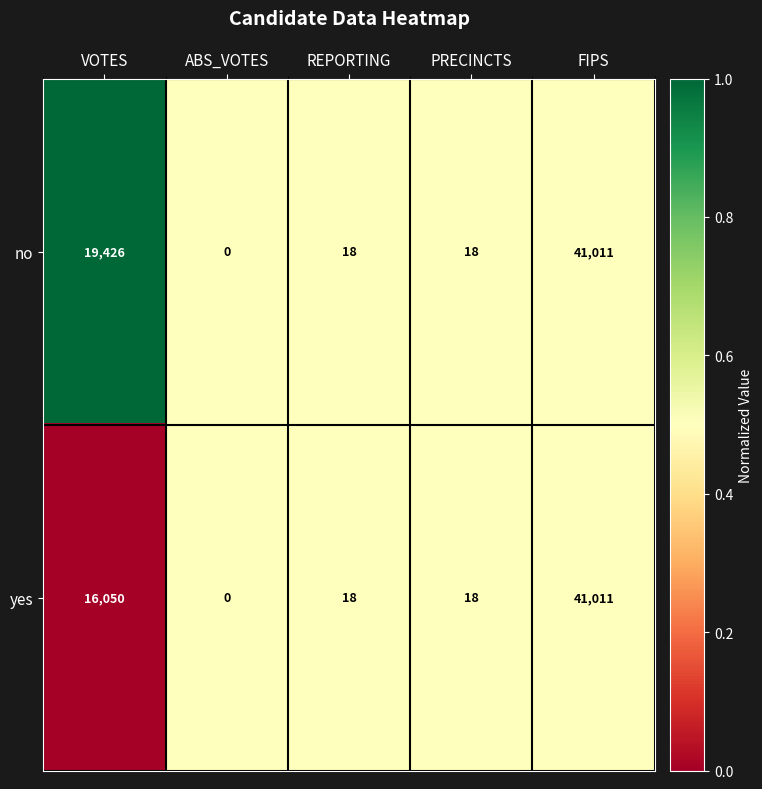

Between VOTES and FIPS, which series saw the biggest shift?

yes